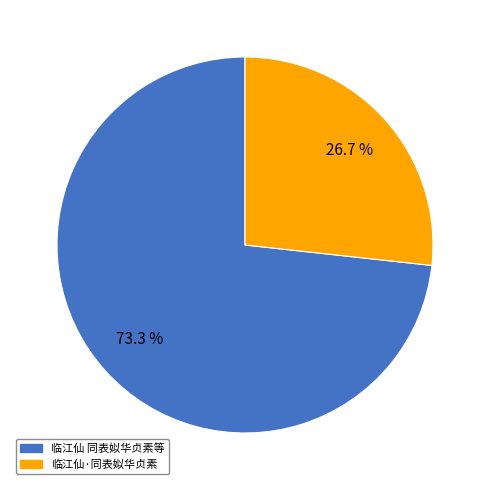

Which category accounts for the majority?

临江仙 同表姒华贞素等